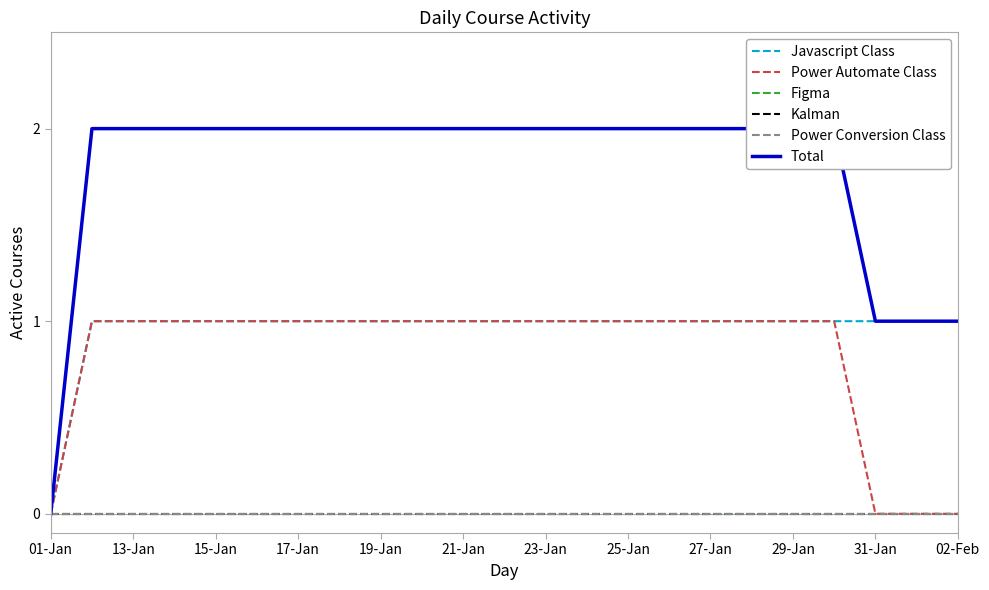

What is the label of the 3rd point from the left?

13-Jan